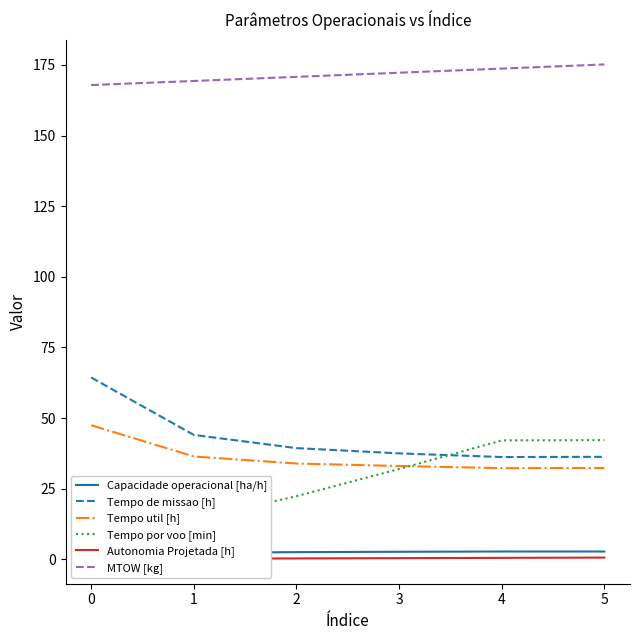

Is the value of Tempo de missao [h] at 1 greater than the value of MTOW [kg] at 2?

No